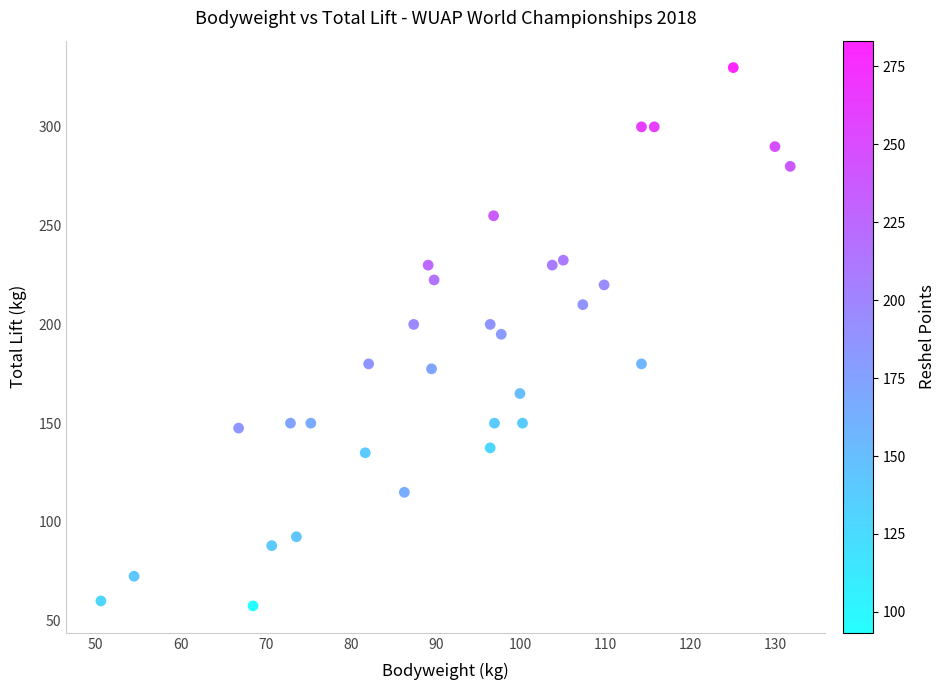

What is the range of Y values (max minus min)?

272.5